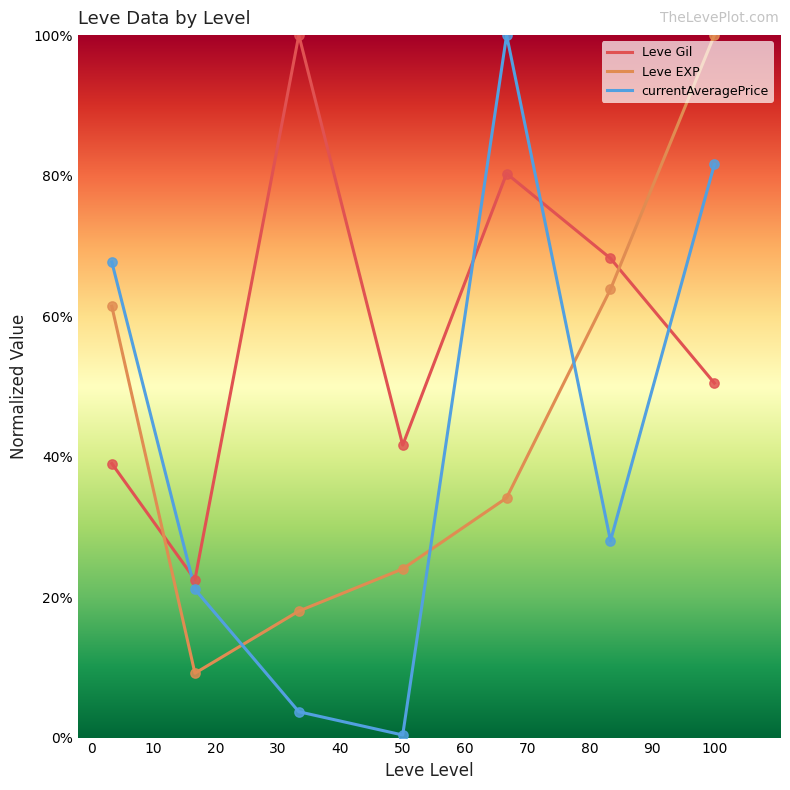

What are all the series names shown in the legend?

Leve Gil, Leve EXP, currentAveragePrice